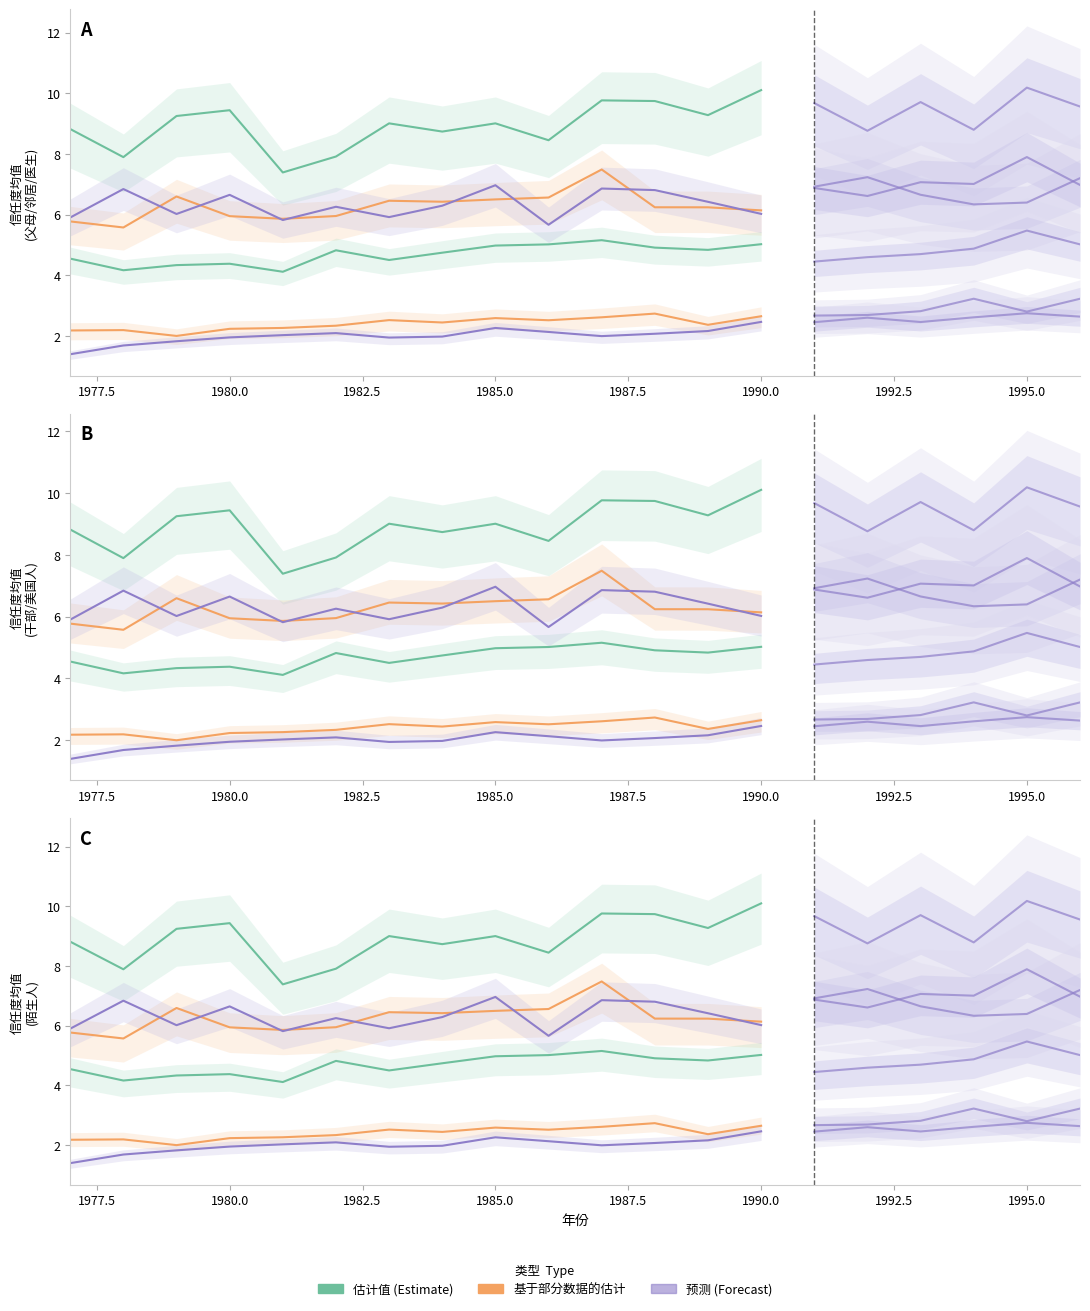

What is the lowest value of the 父母 series?

7.4